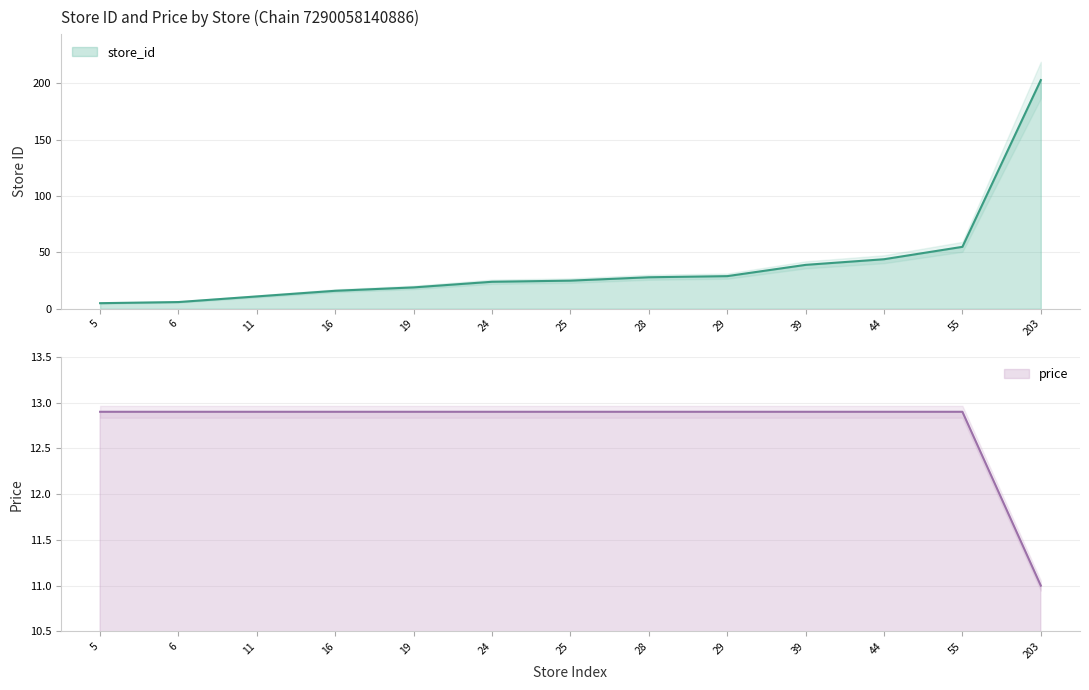

Where does the price series first go above 12?

5